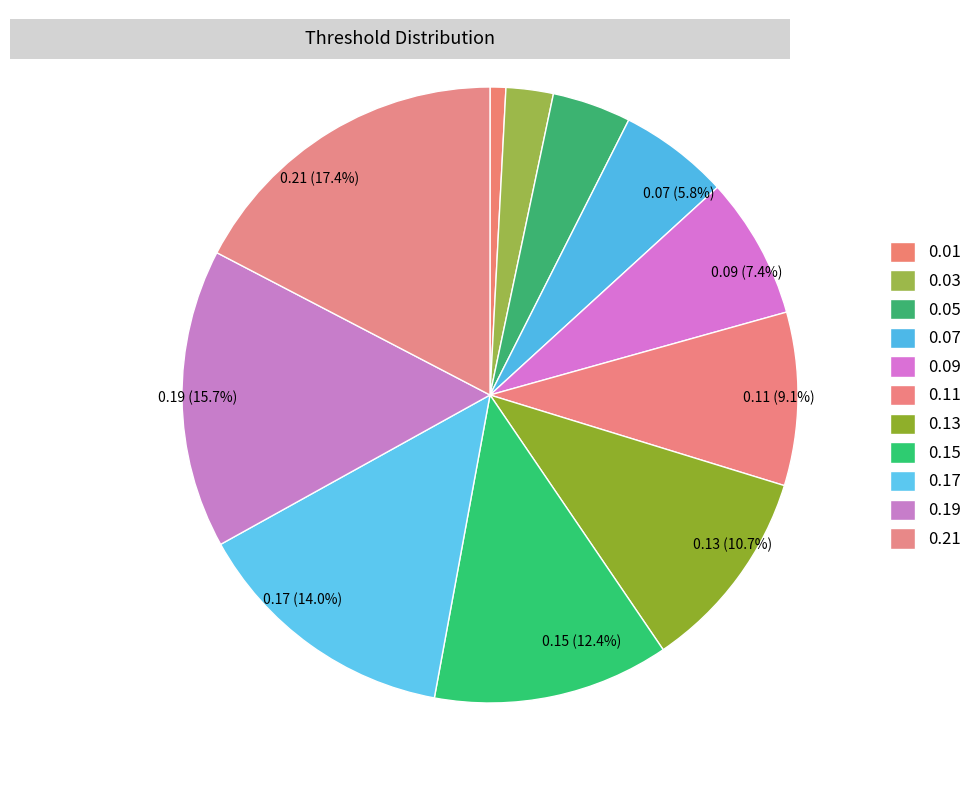

To the nearest percent, what is the combined percentage of 0.19 and 0.05?

20%